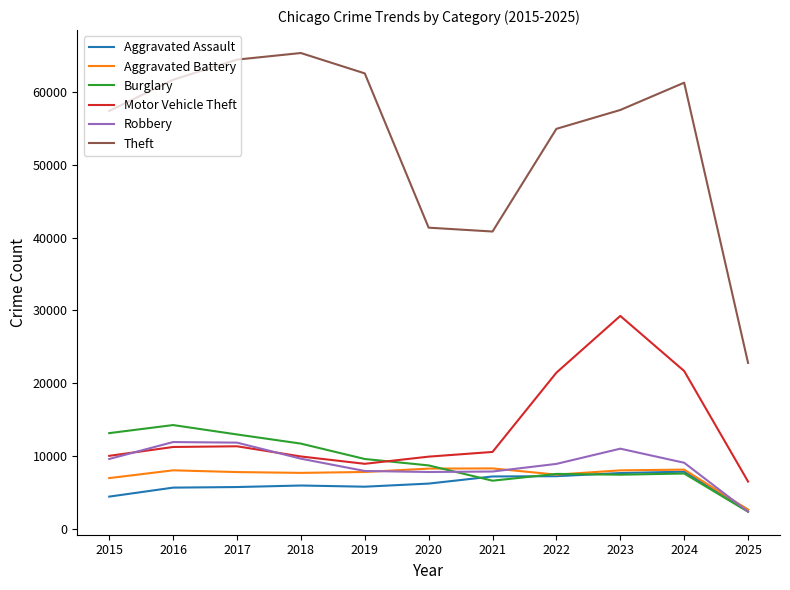

Where does the Burglary series first go above 8758?

2015